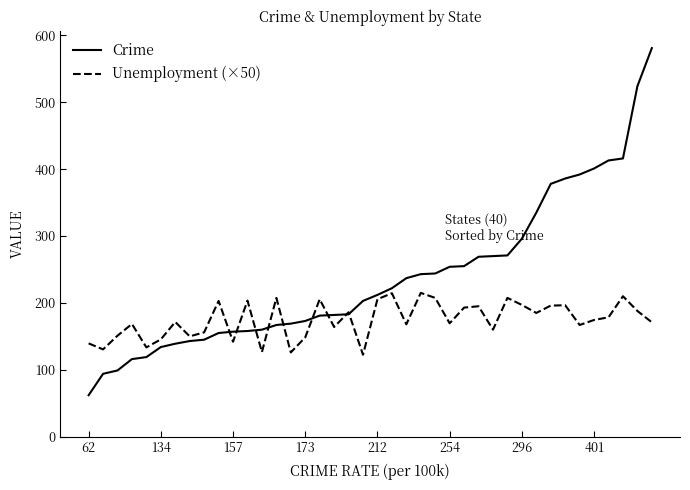

List the series in order of their overall mean, lowest first.

Unemployment (×50), Crime